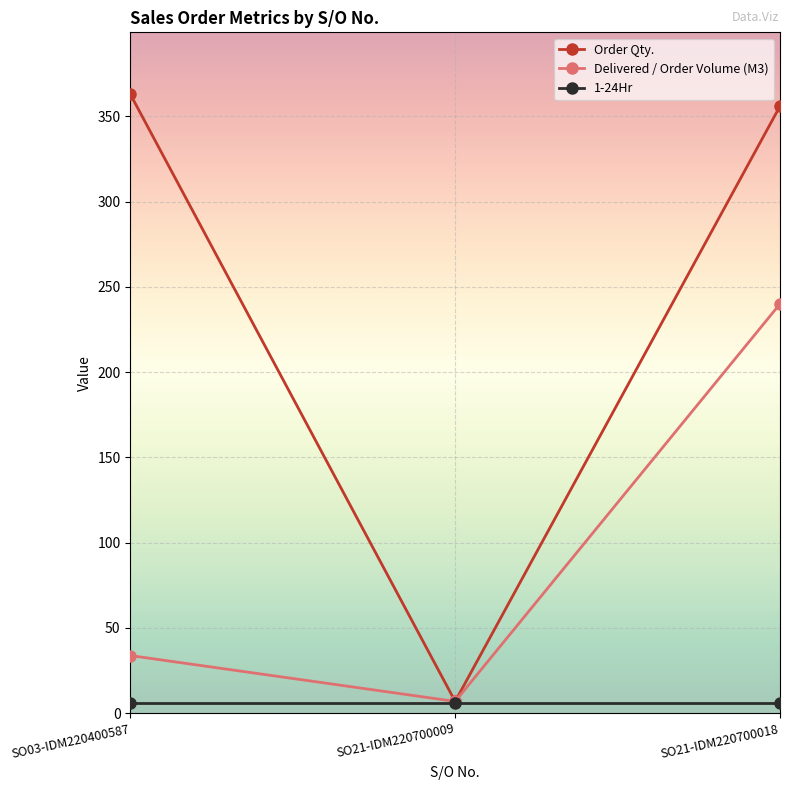

True or false: Order Qty. has a value of 564.1 at SO03-IDM220400587.

False